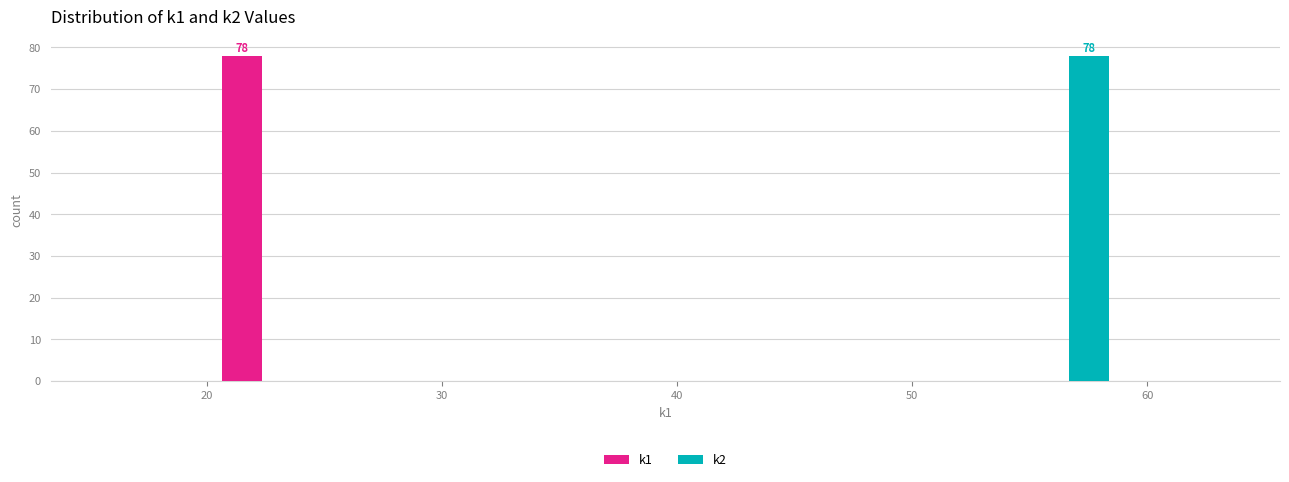

In the k2 series, which range on the x-axis has the tallest bar?

54.2 to 59.1